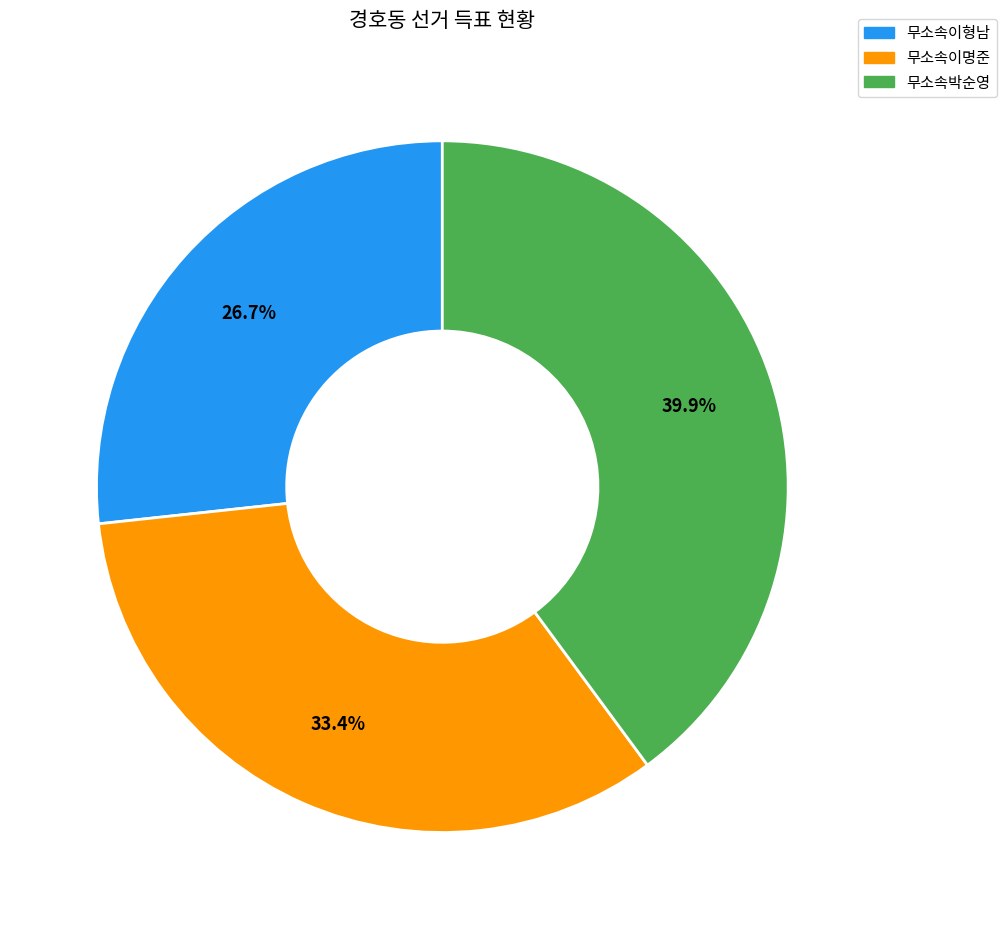

Does any single category account for the majority?

No